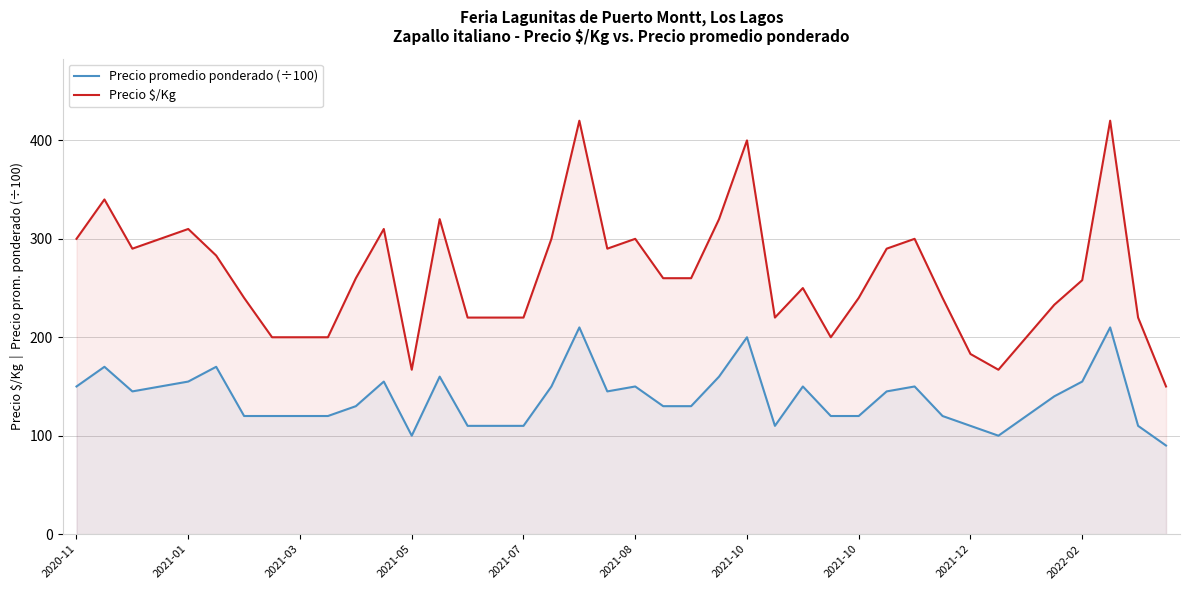

At 2021-07, list the series in order from smallest to largest.

Precio promedio ponderado (÷100), Precio $/Kg